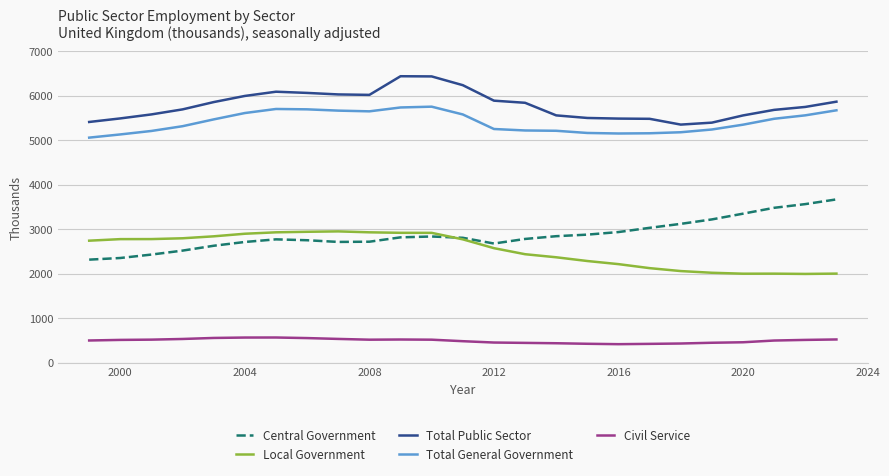

What is the average value of the Total General Government series?

5408